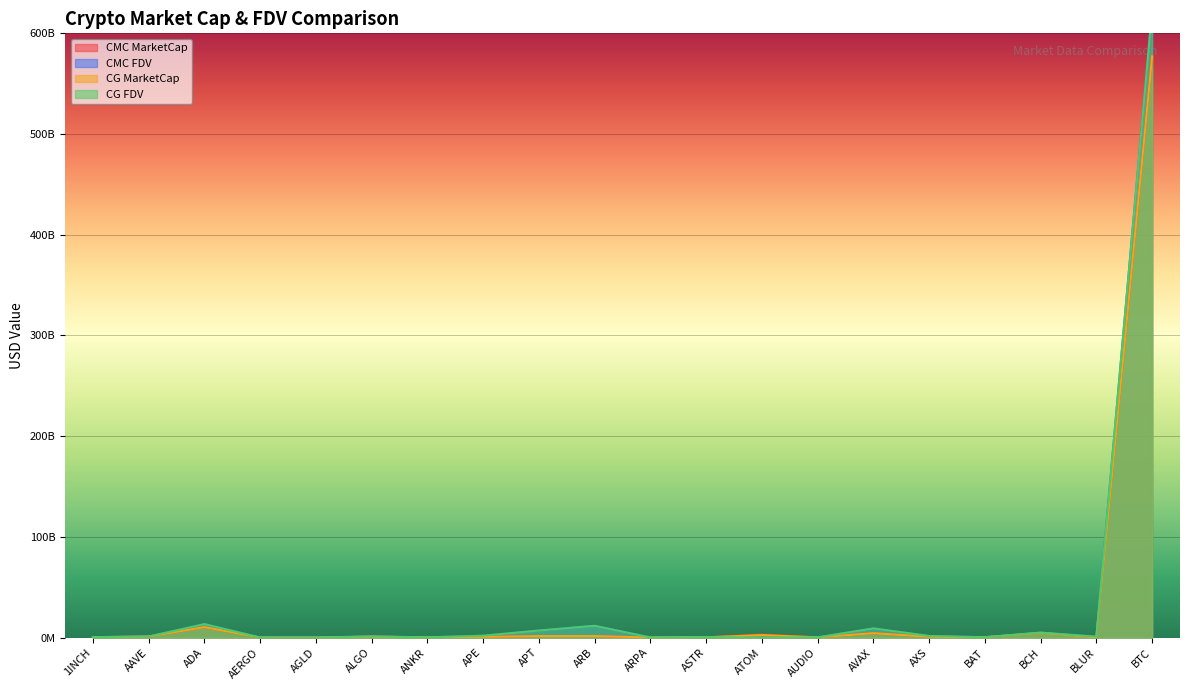

How many distinct data groups are displayed?

4